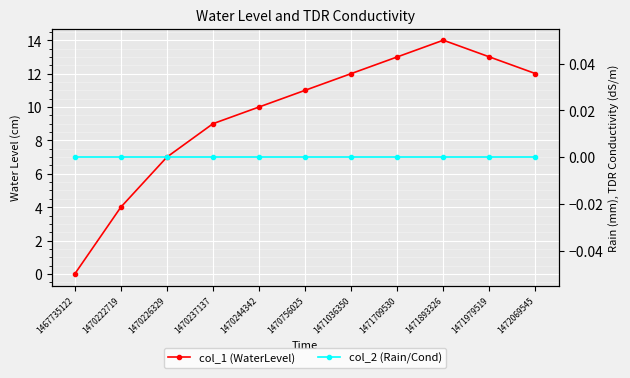

At which label does col_1 (WaterLevel) reach its peak?

1471893326